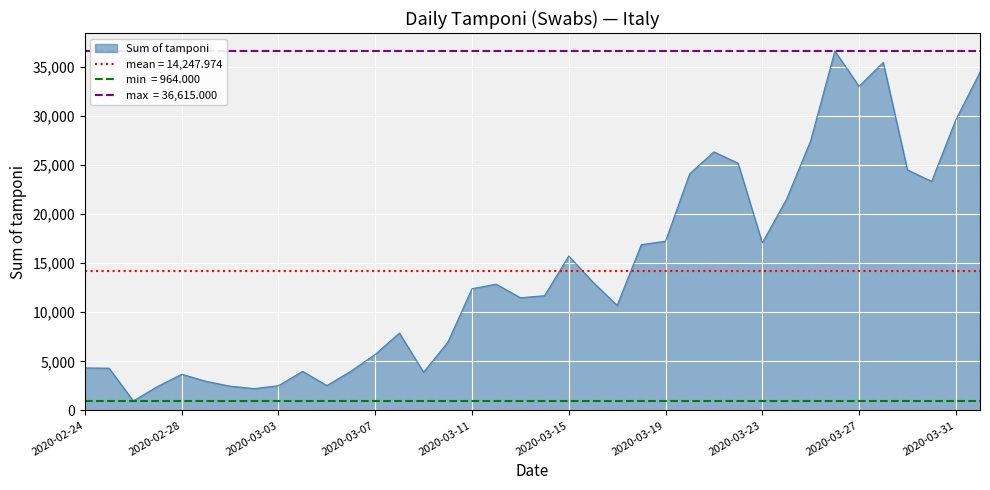

How many values exceed 12393?

18